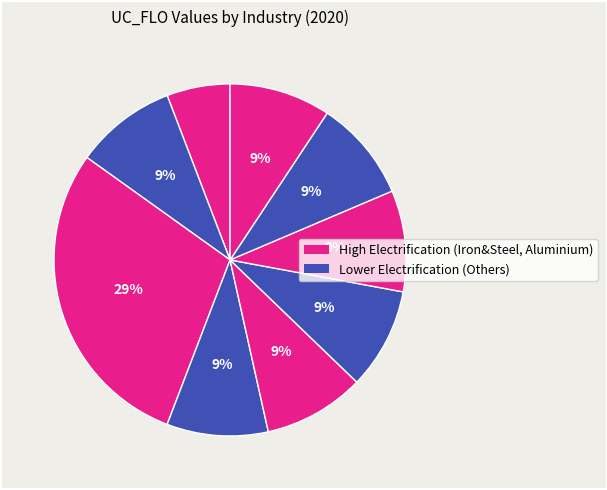

To the nearest percent, what is the difference between the largest and smallest slice percentages?

23%